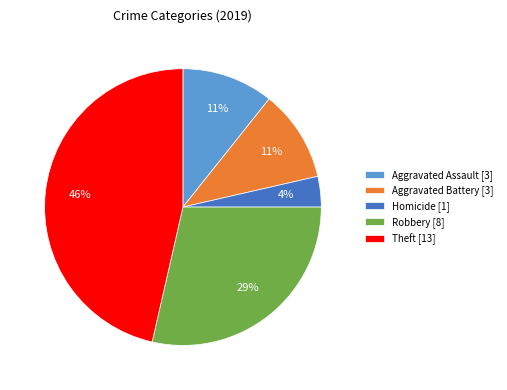

What is the smallest slice in the pie chart?

Homicide [1]